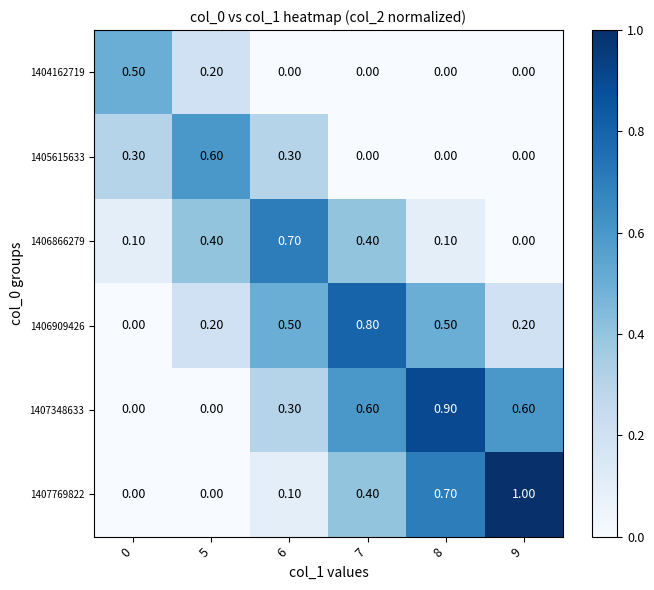

At how many categories does at least one series exceed 0?

6